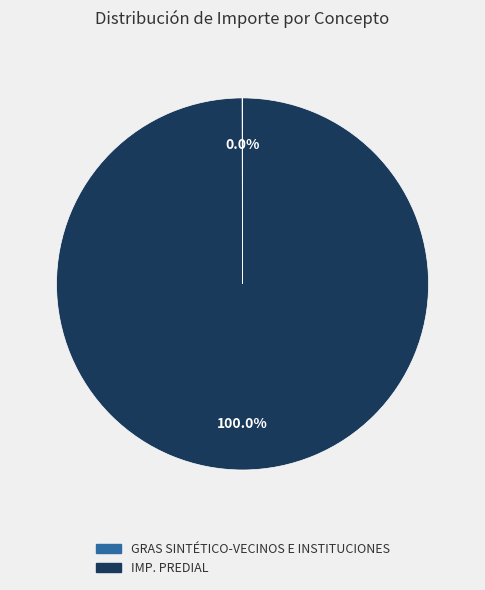

Is there any slice that represents more than half of the pie?

Yes